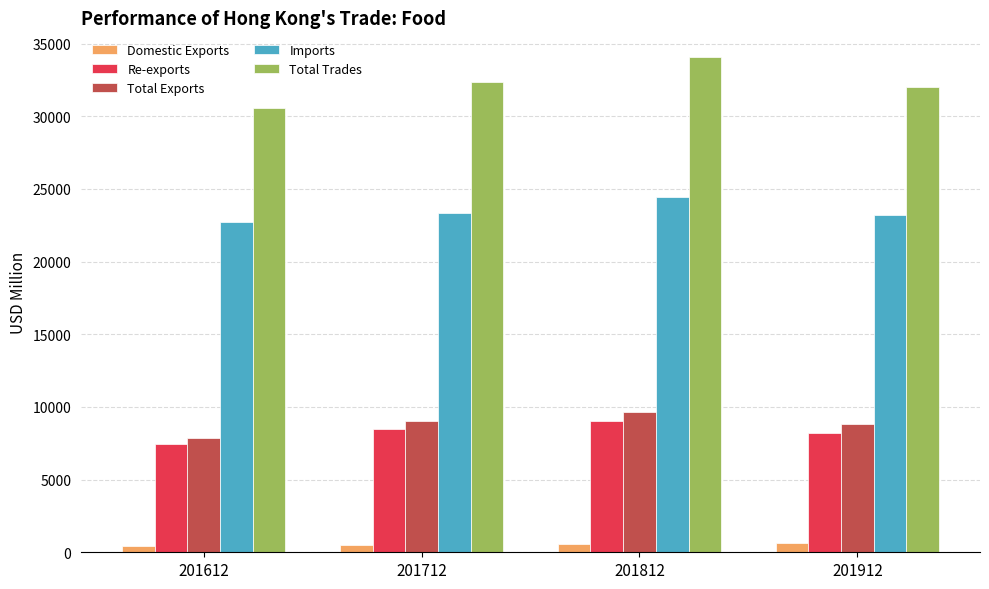

At which label does Re-exports reach its minimum?

201612